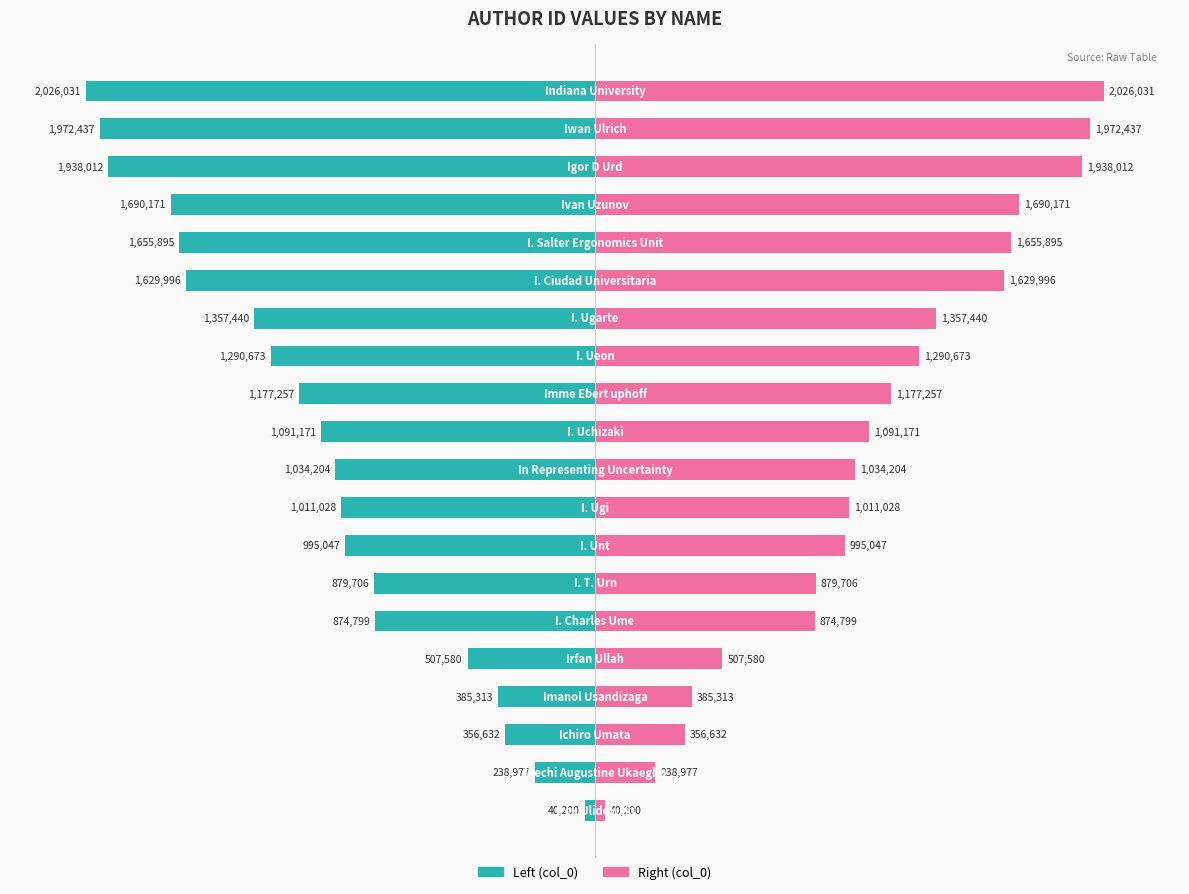

At 2, list the series in order from largest to smallest.

col_0 (right), col_0 (left)